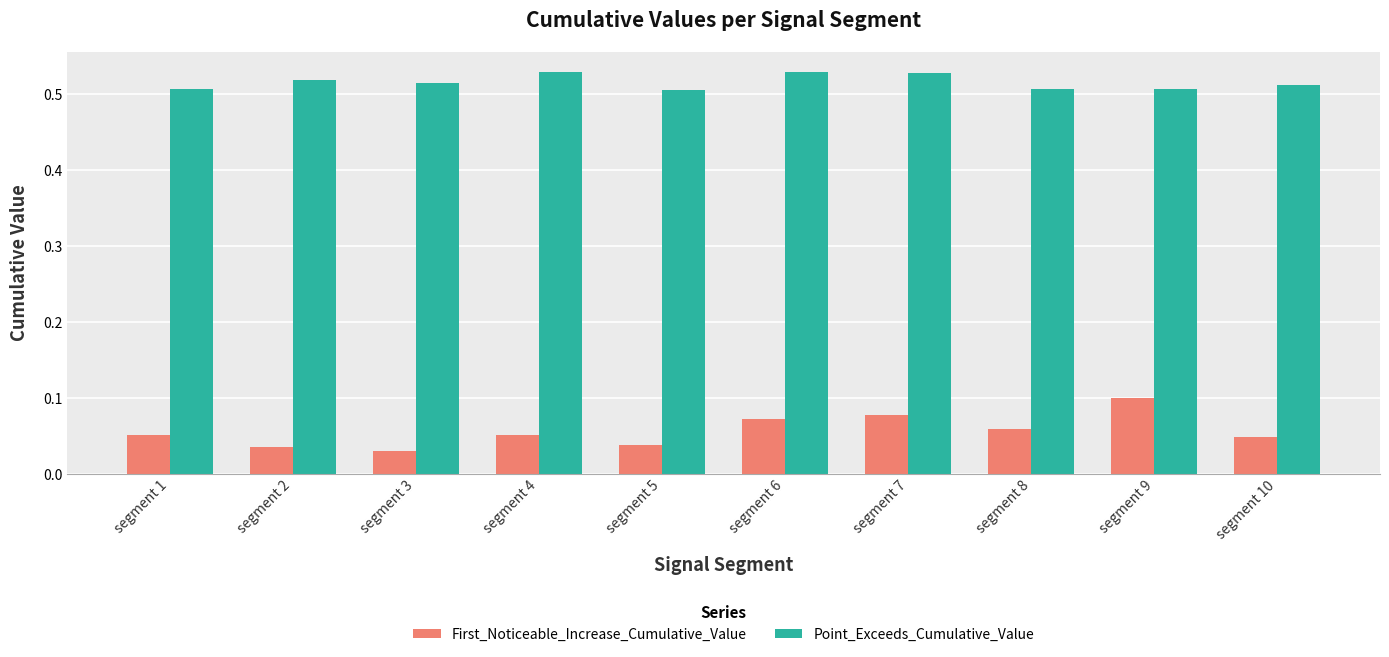

Which series changed the most between segment 5 and segment 9?

First_Noticeable_Increase_Cumulative_Value